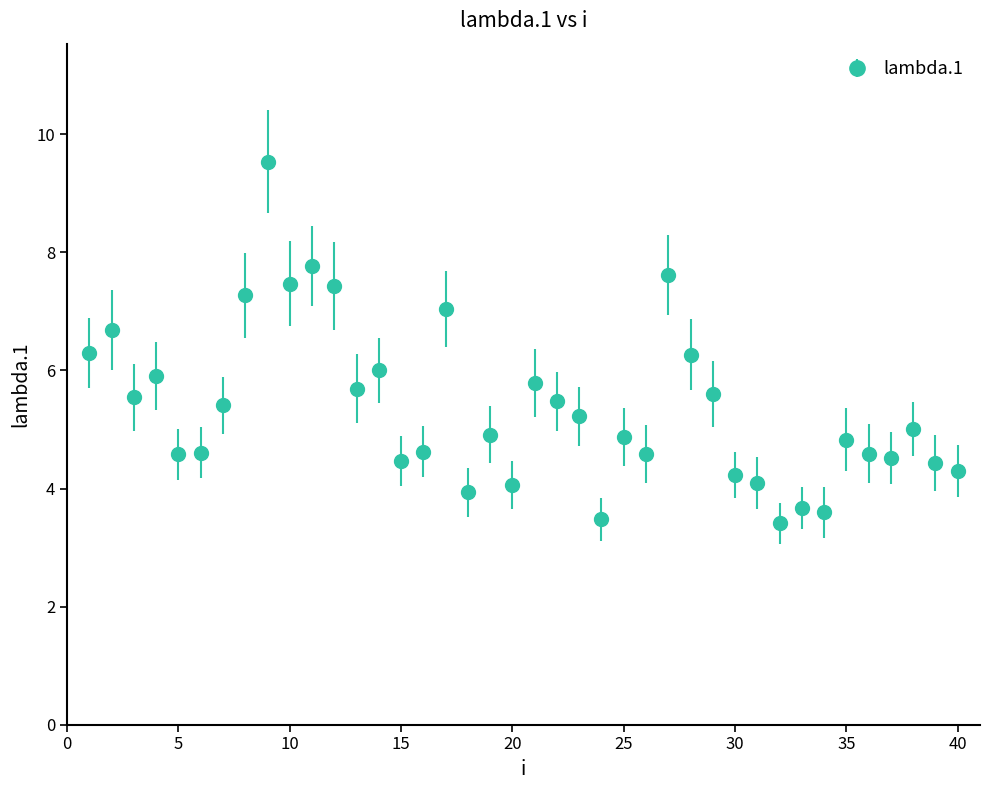

What is the minimum value shown in the chart?

3.4